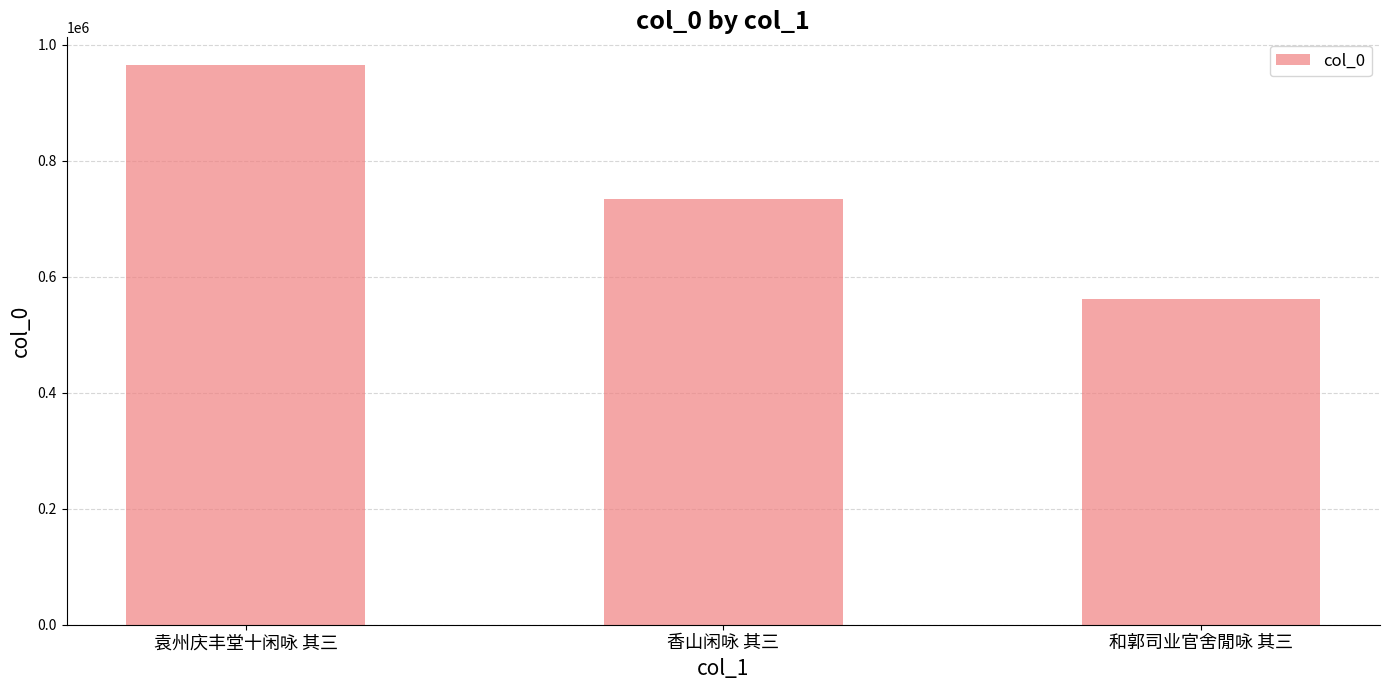

List the labels in order of value, largest first.

袁州庆丰堂十闲咏 其三, 香山闲咏 其三, 和郭司业官舍閒咏 其三